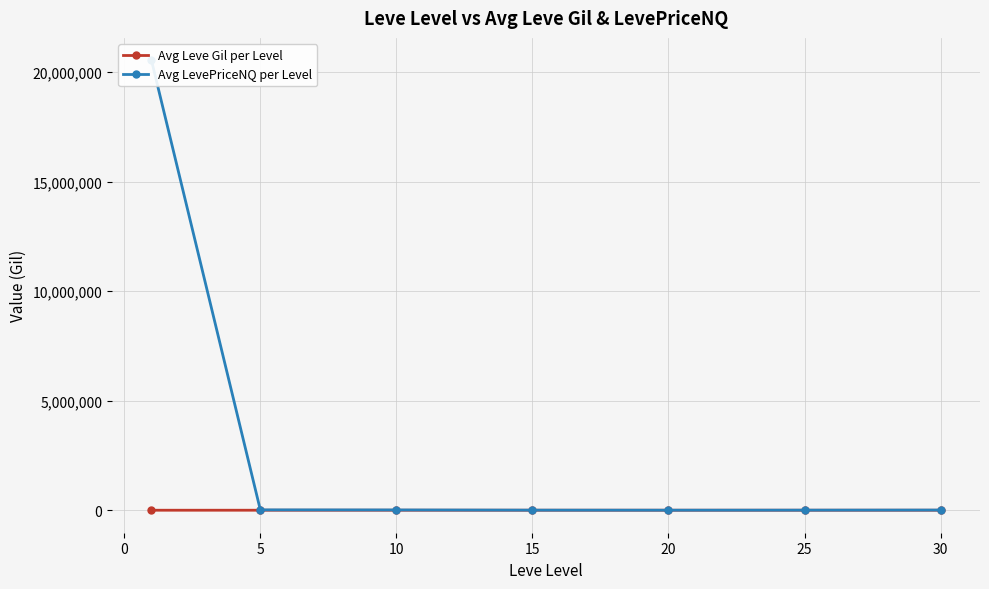

Does the chart have visible grid lines?

Yes